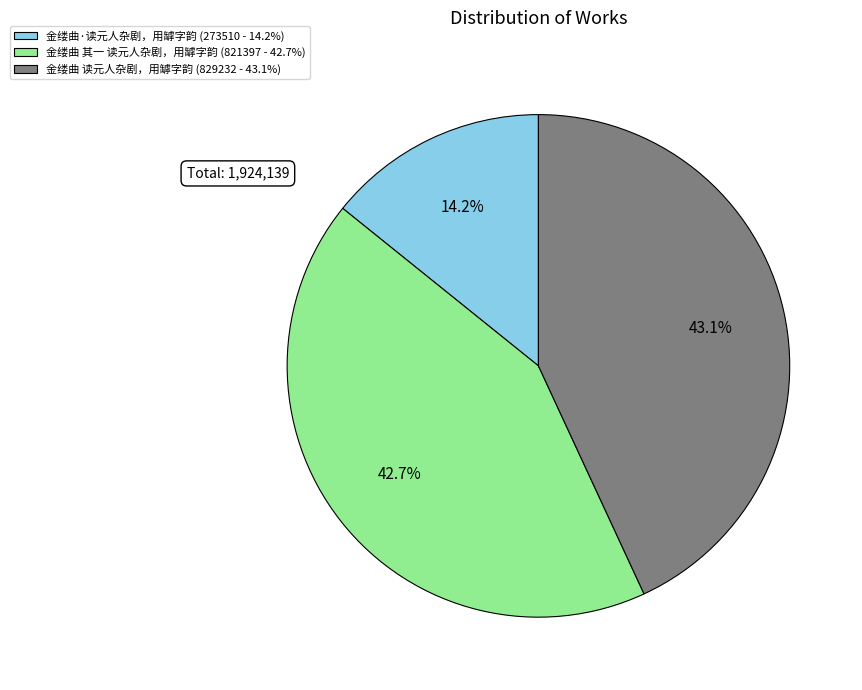

What portion of the pie excludes 金缕曲 其一 读元人杂剧，用罅字韵 (821397 - 42.7%)?

57.3%